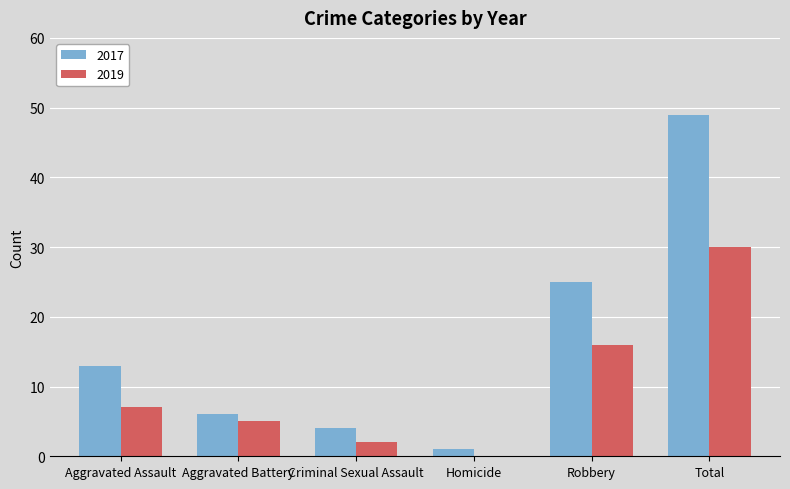

Where is 2017 nearest to the value 25?

Robbery